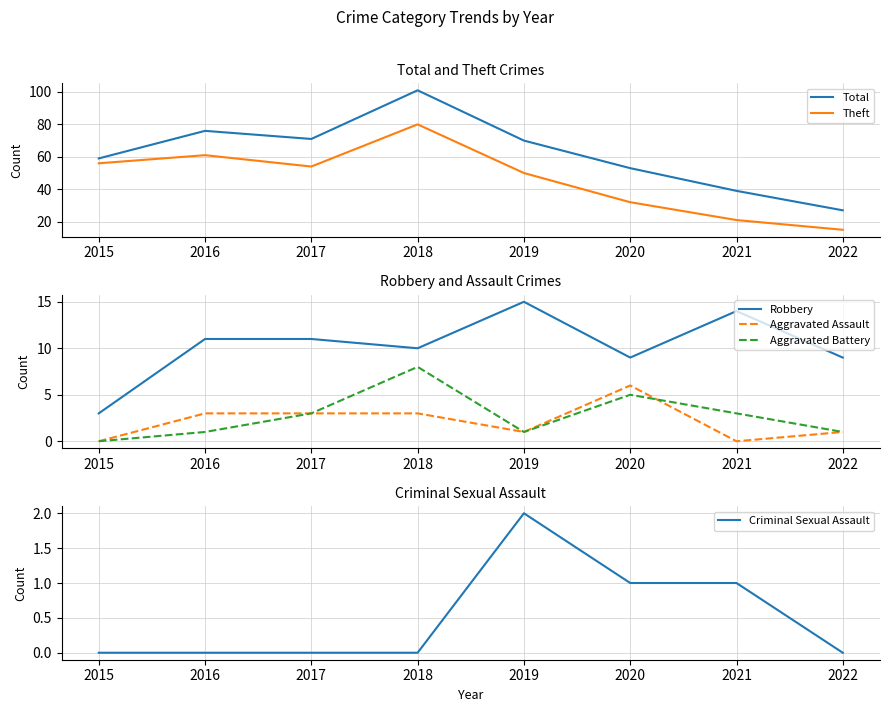

At which category does Theft reach its first local valley?

2017